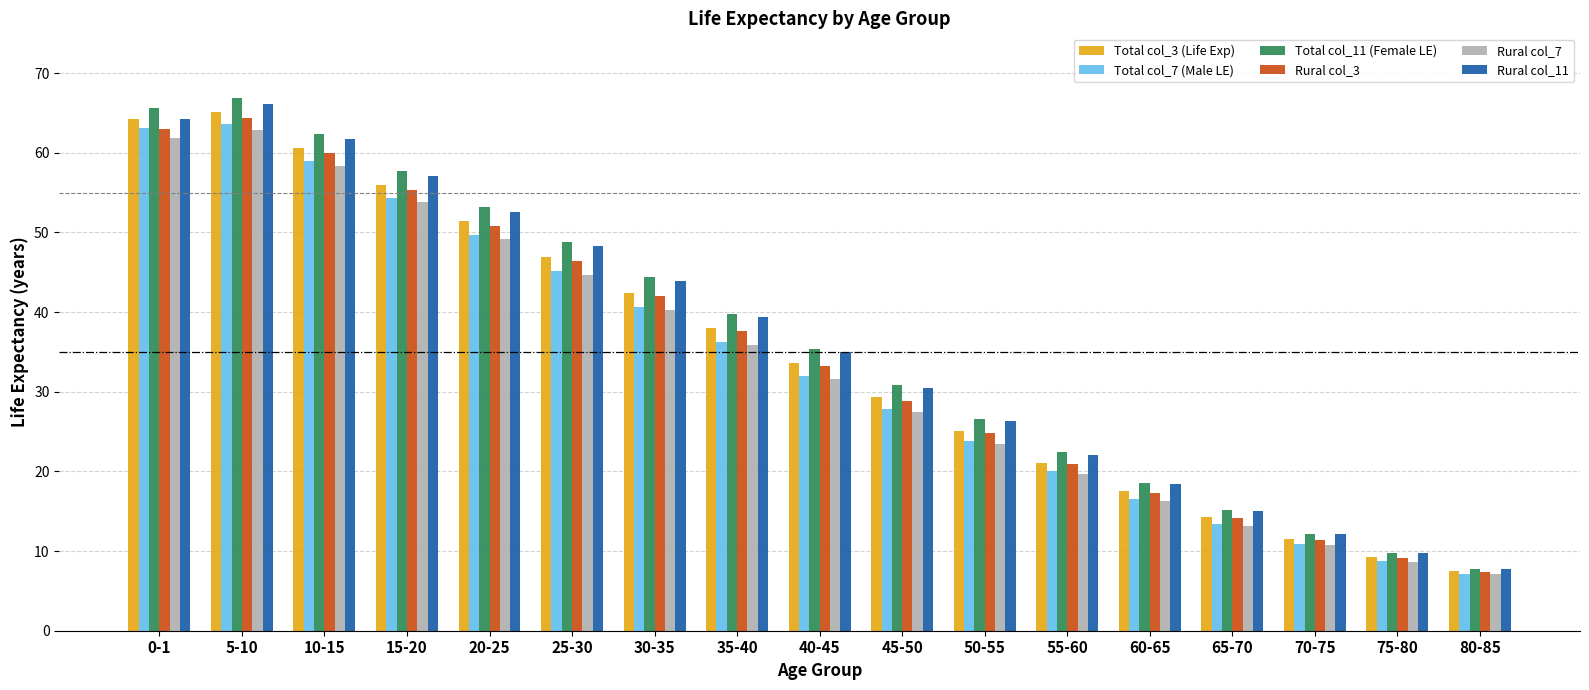

Count the number of categories in the chart.

17